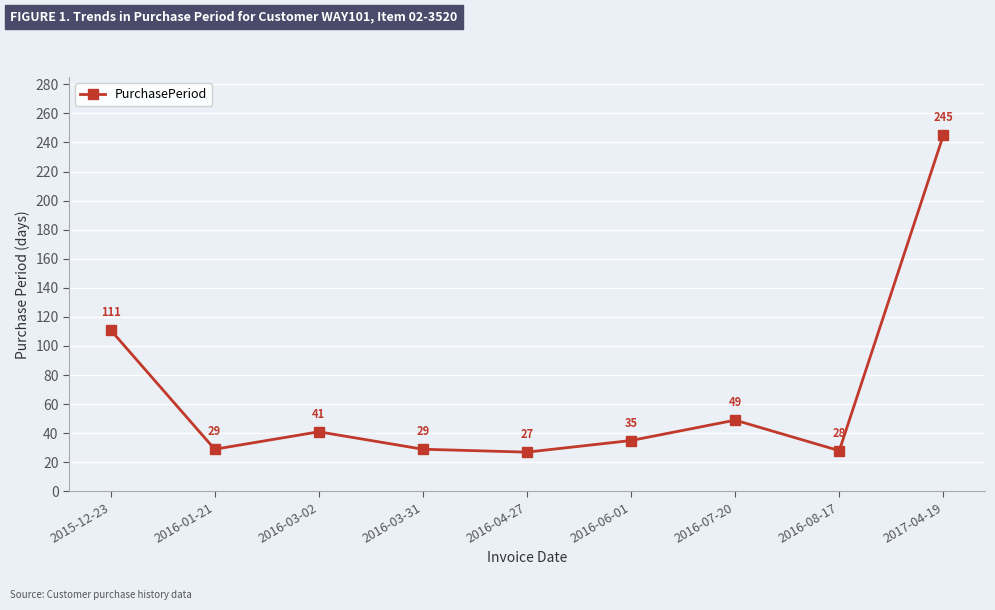

How many lines are shown in the chart?

1